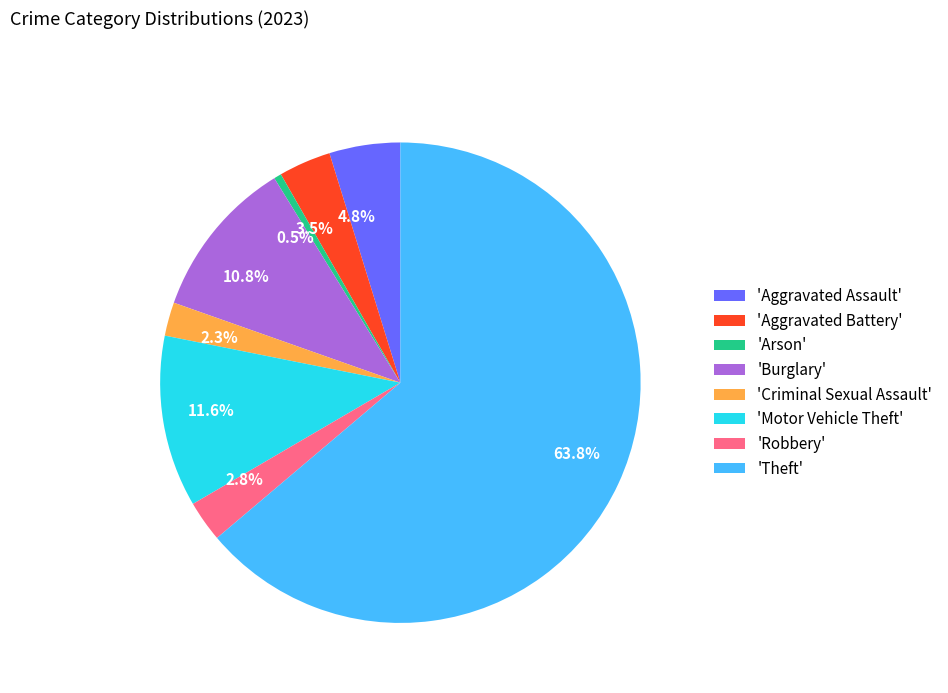

Does any single category account for the majority?

Yes